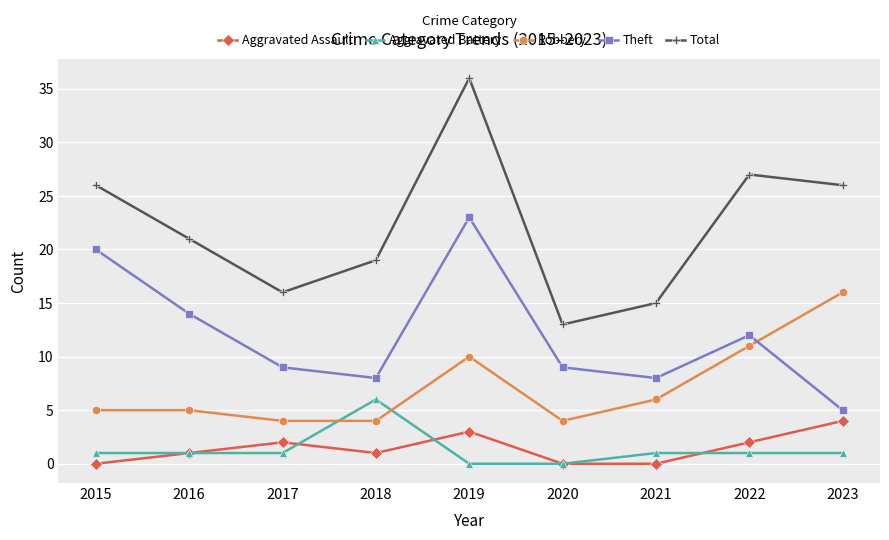

At which label does Total reach its peak?

2019